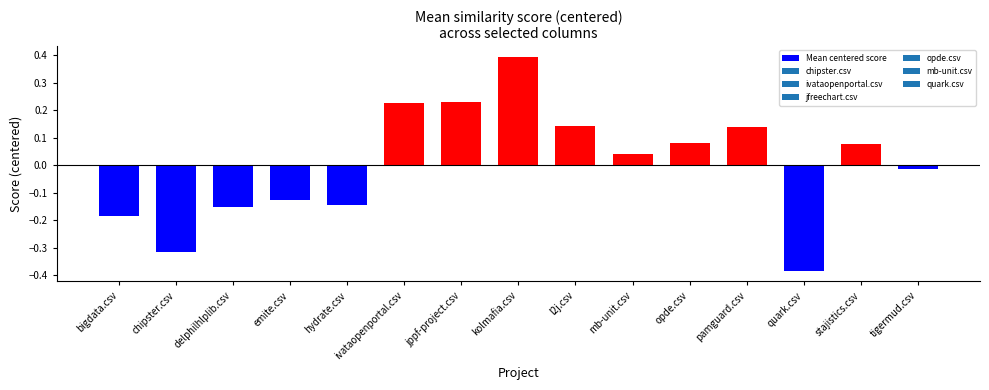

Which label corresponds to the smallest value in the chart?

quark.csv